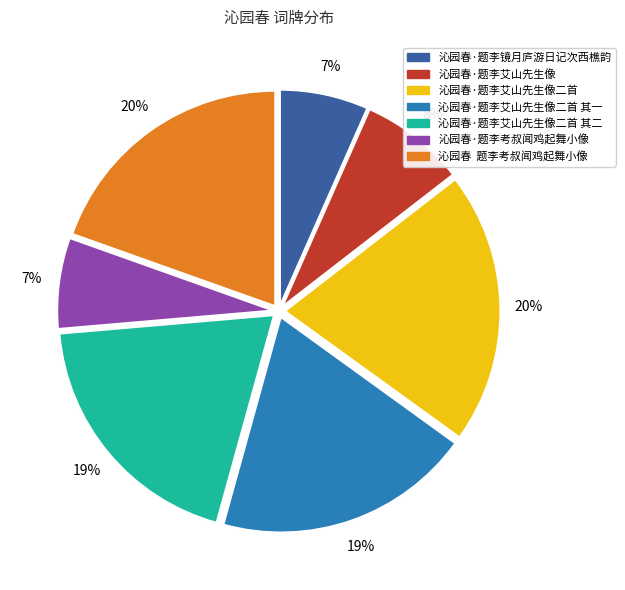

Is it true that 沁园春·题李艾山先生像二首 其一 is 19% of the pie?

True